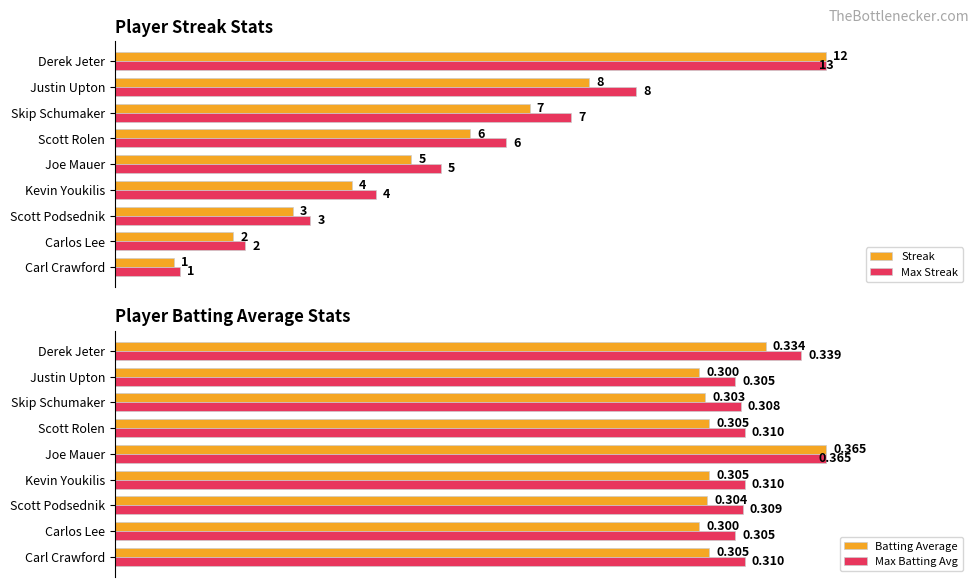

How many distinct data groups are displayed?

4